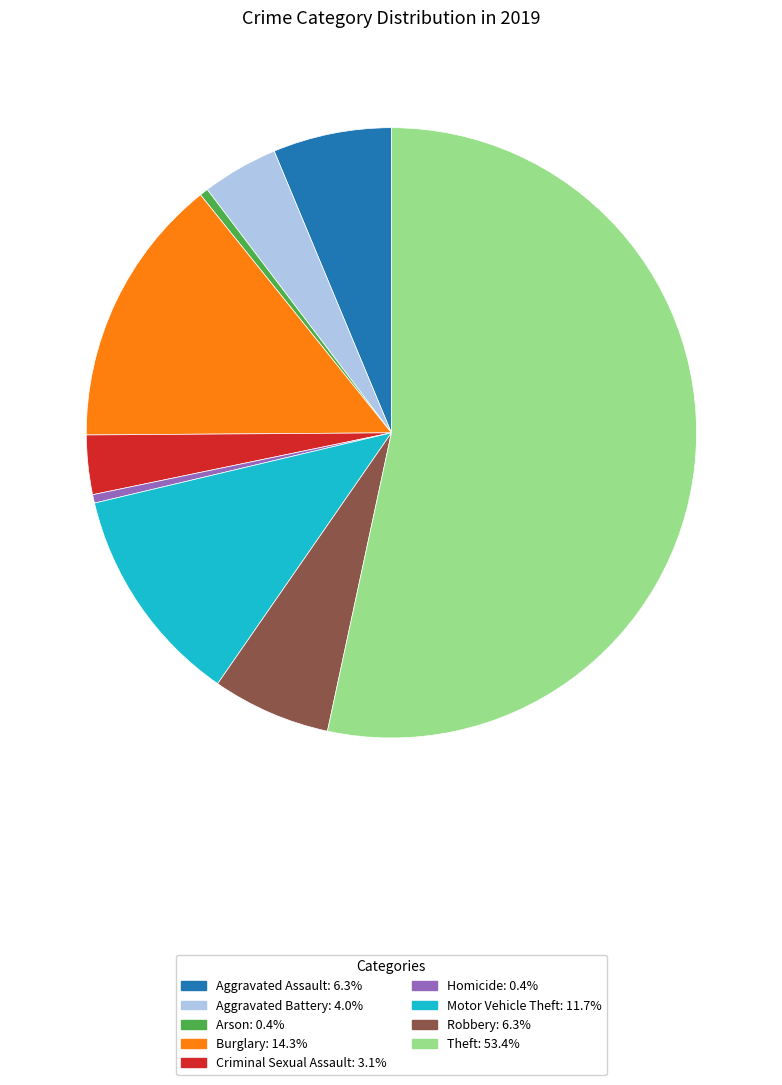

Which slice is the largest?

Theft